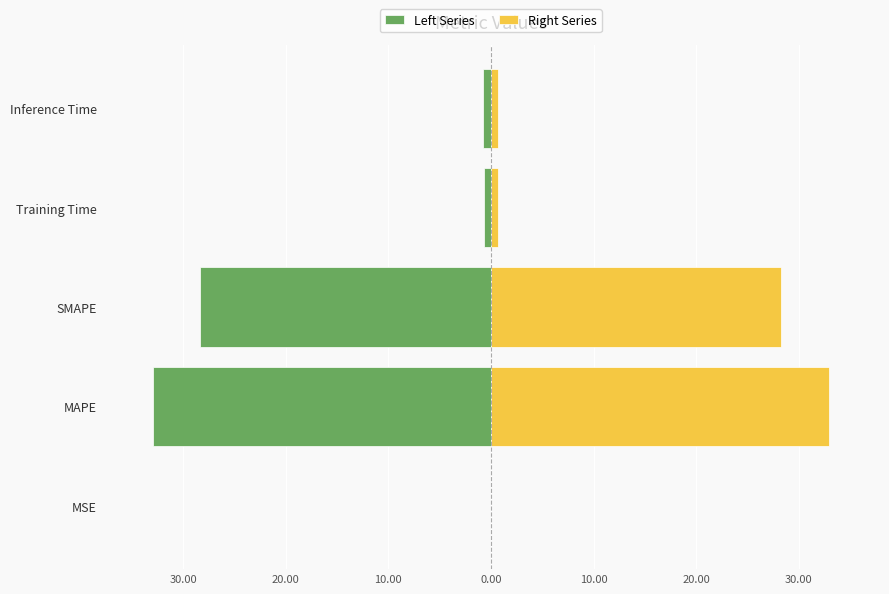

At how many categories does at least one series exceed -25?

5